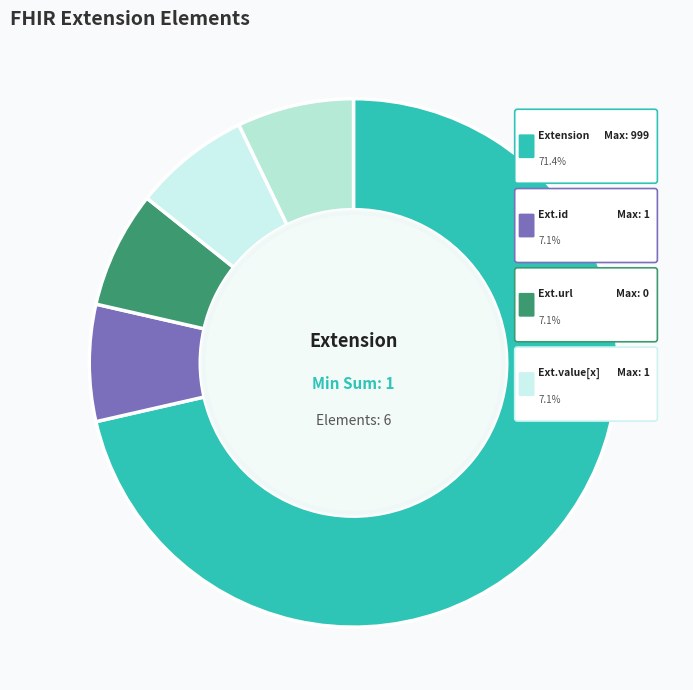

The Extension.id slice represents 11% of the pie. True or false?

False